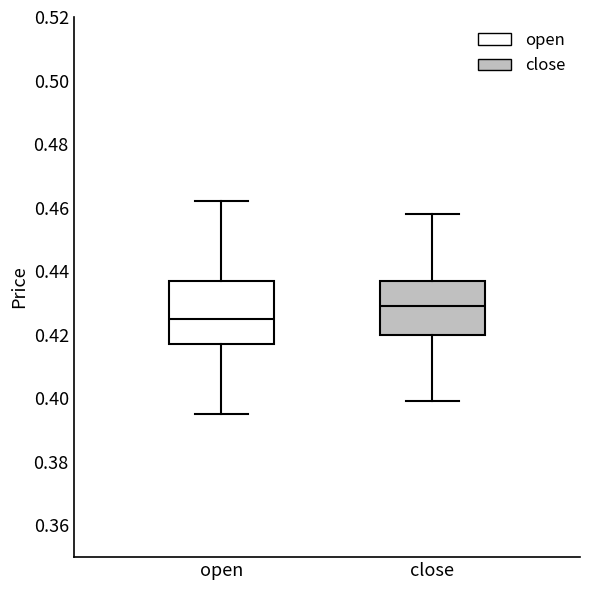

Reading left to right, read every box against the y-axis: the position of its median line, the range the box covers, and the ends of its whiskers. The values are not printed on the chart, so give them approximately, as read against the axis.

open: median 0.426, box 0.418 to 0.438, whiskers 0.396 to 0.462
close: median 0.430, box 0.420 to 0.438, whiskers 0.400 to 0.458